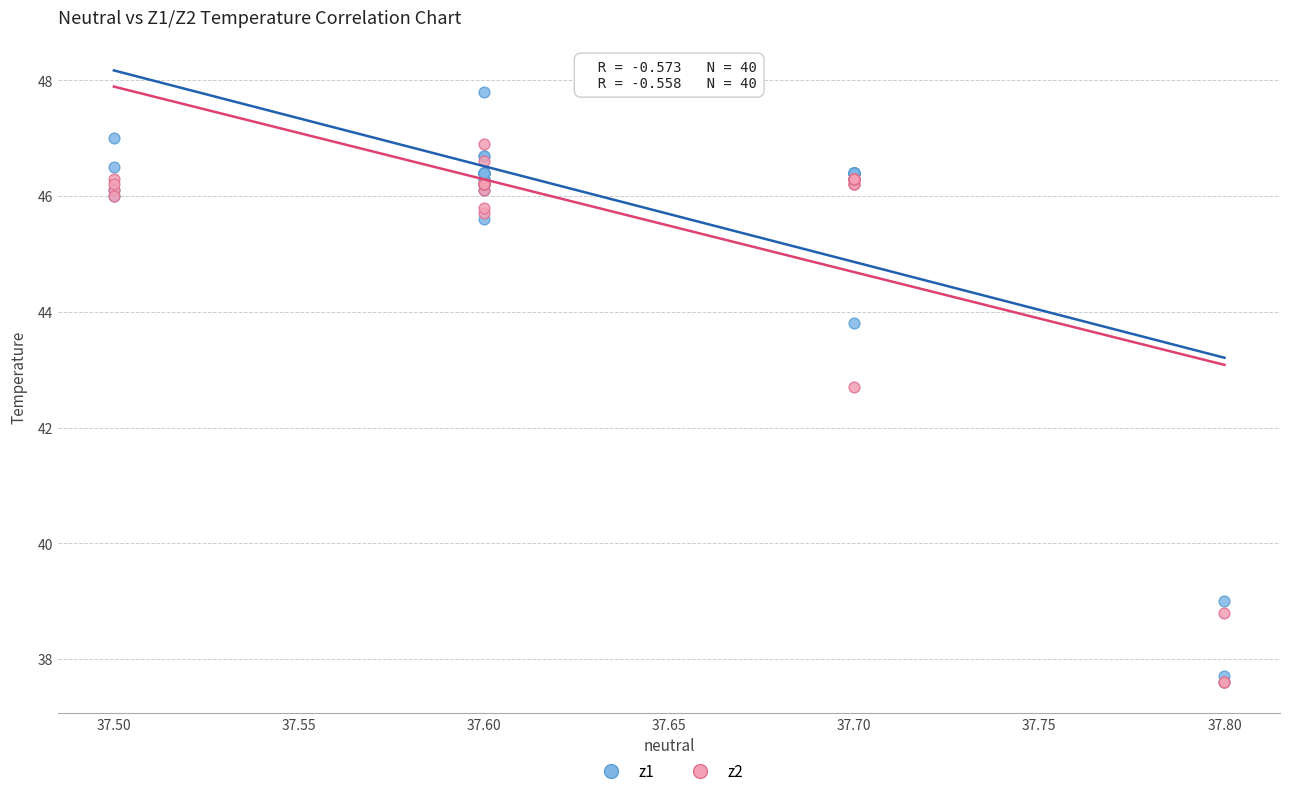

Across all series, what Y value is closest to 42?

42.7